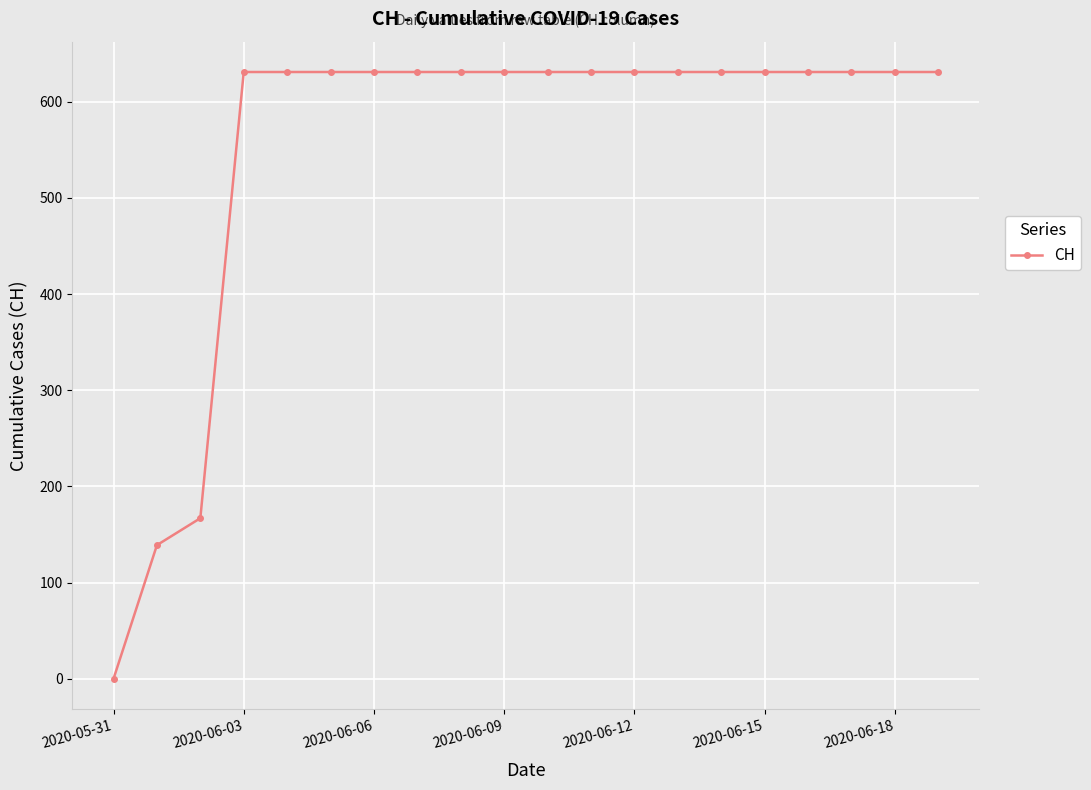

What is the maximum value shown in the chart?

631